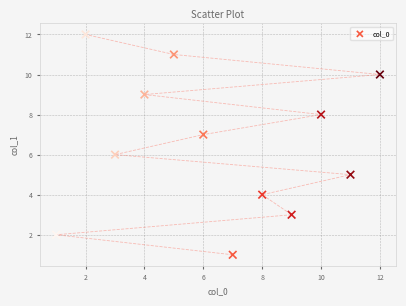

What is the range of Y values (max minus min)?

11